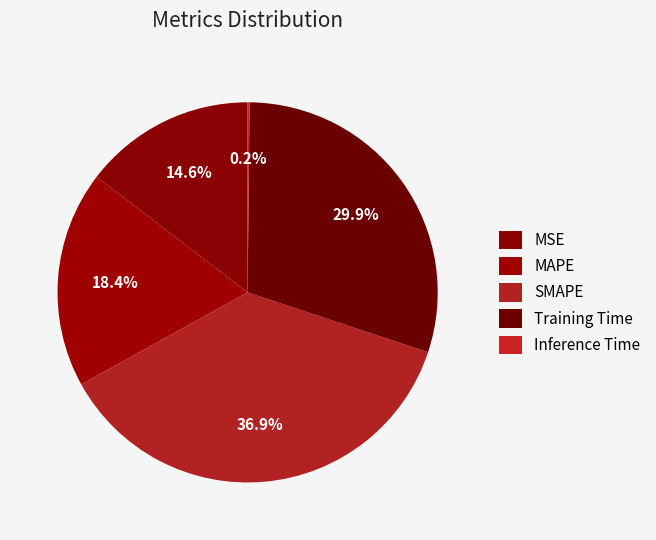

Rank the categories by value from highest to lowest.

SMAPE, Training Time, MAPE, MSE, Inference Time